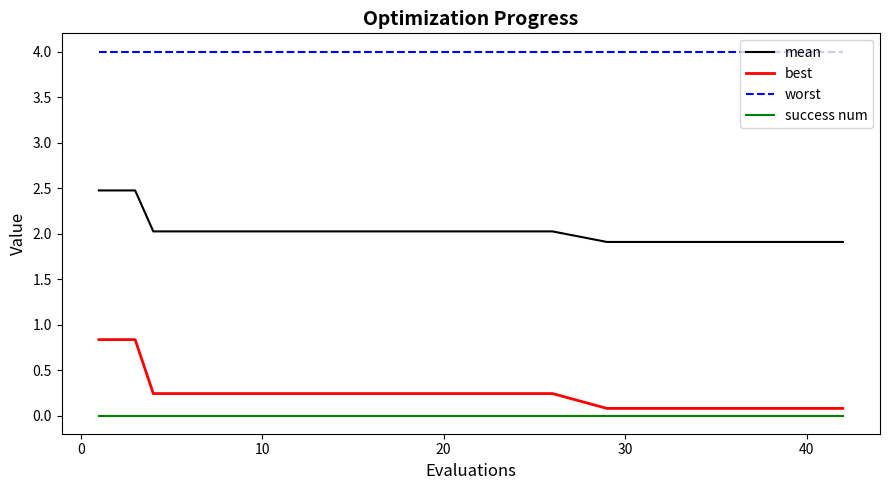

What is the lowest value of the worst series?

4.0